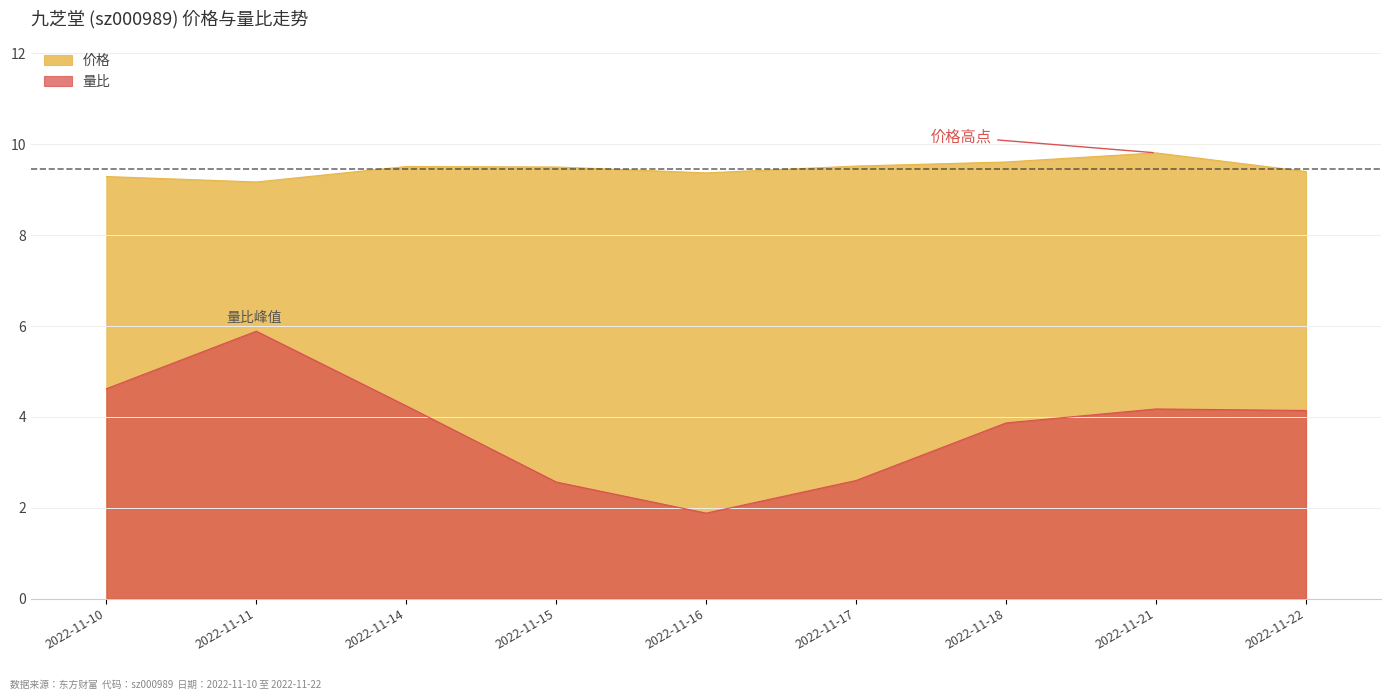

Which series has the largest total across all categories?

价格